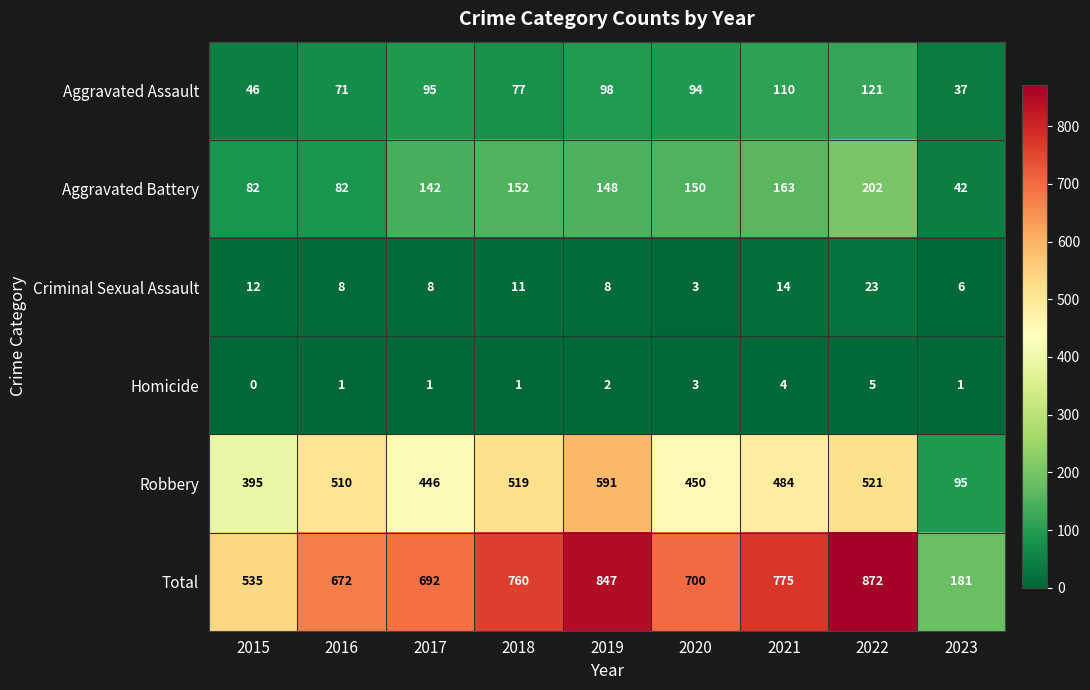

Rank the series by their maximum value, from lowest to highest.

Homicide, Criminal Sexual Assault, Aggravated Assault, Aggravated Battery, Robbery, Total